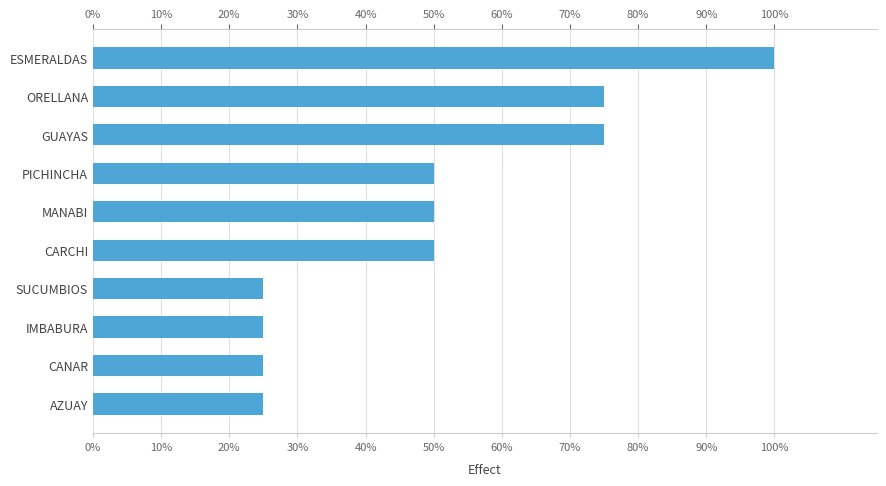

Does the chart contain stacked bars?

No